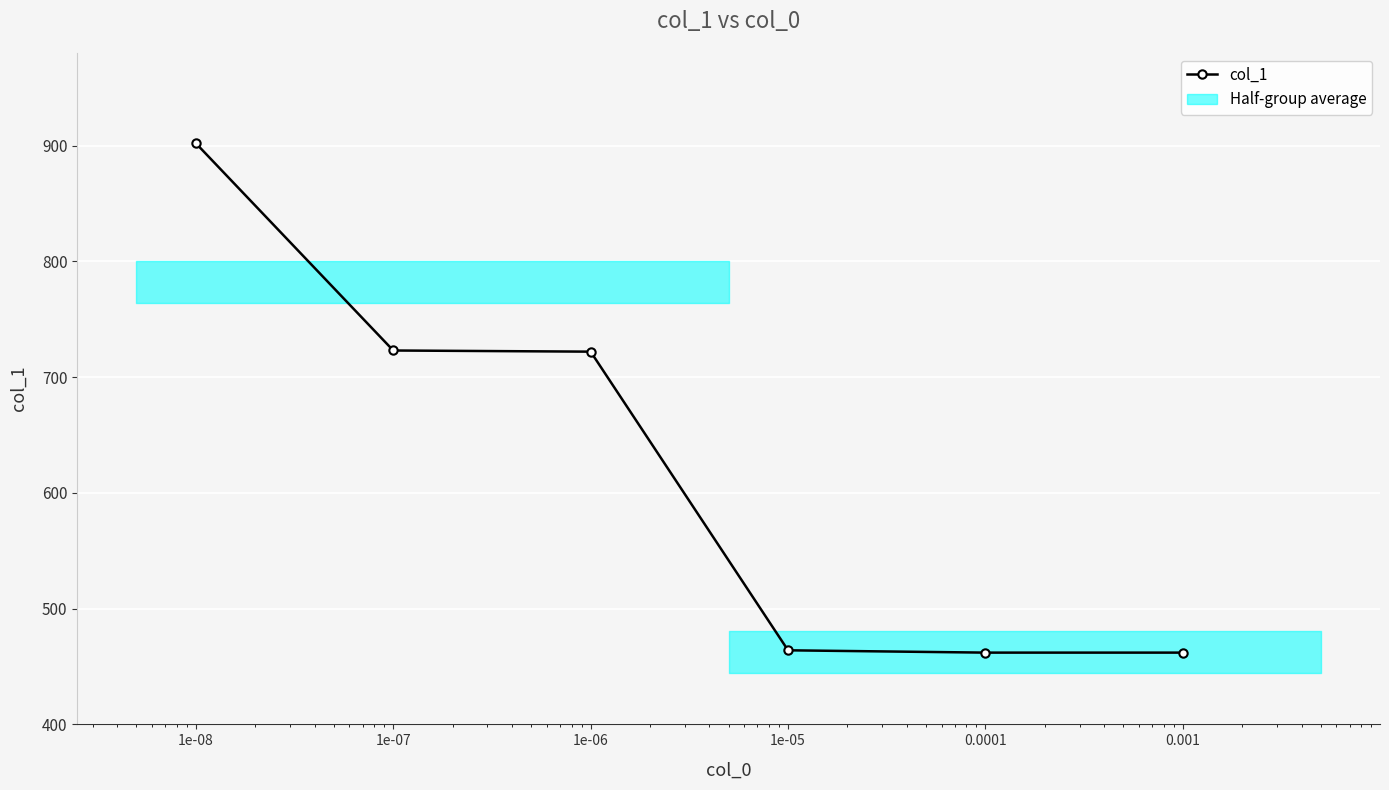

What is the approximate value at 0.001?

462